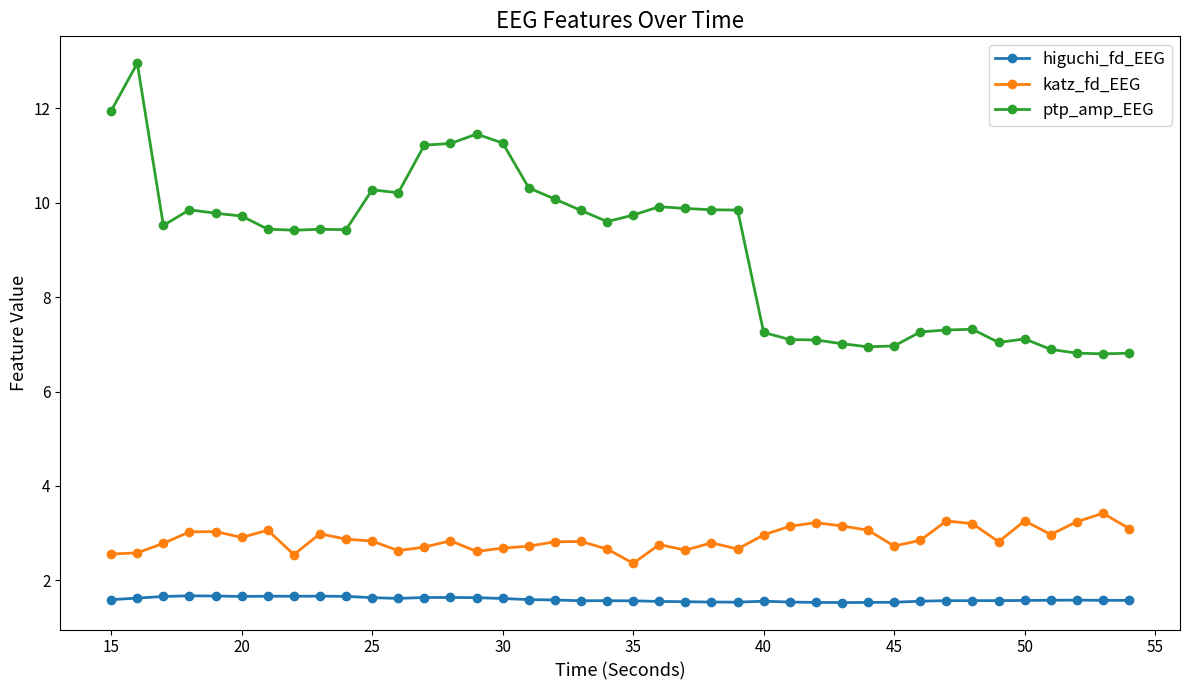

Which series has the widest spread of values?

ptp_amp_EEG